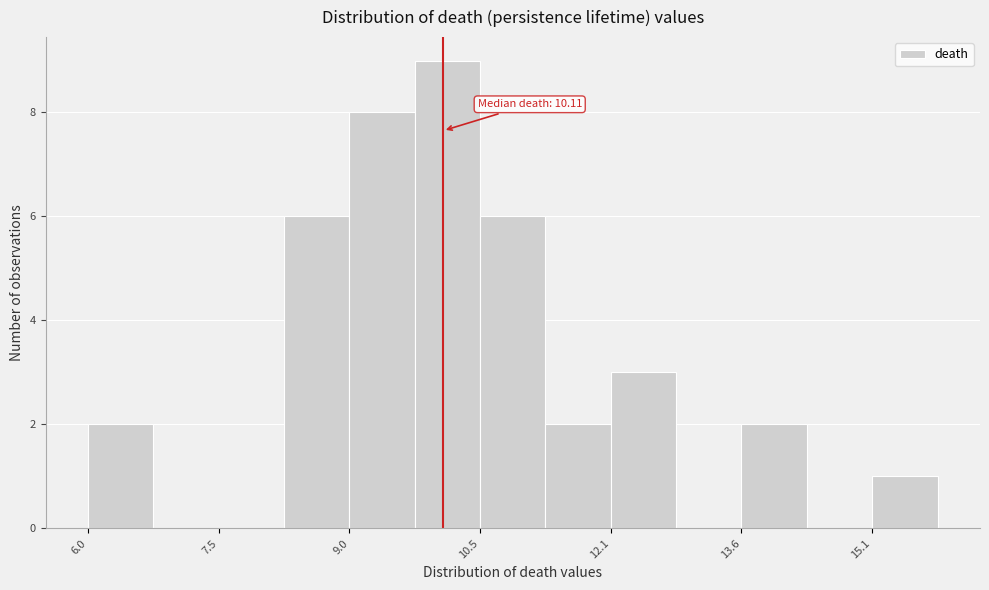

Read against the x-axis, roughly where is the centre of the tallest bar?

10.2